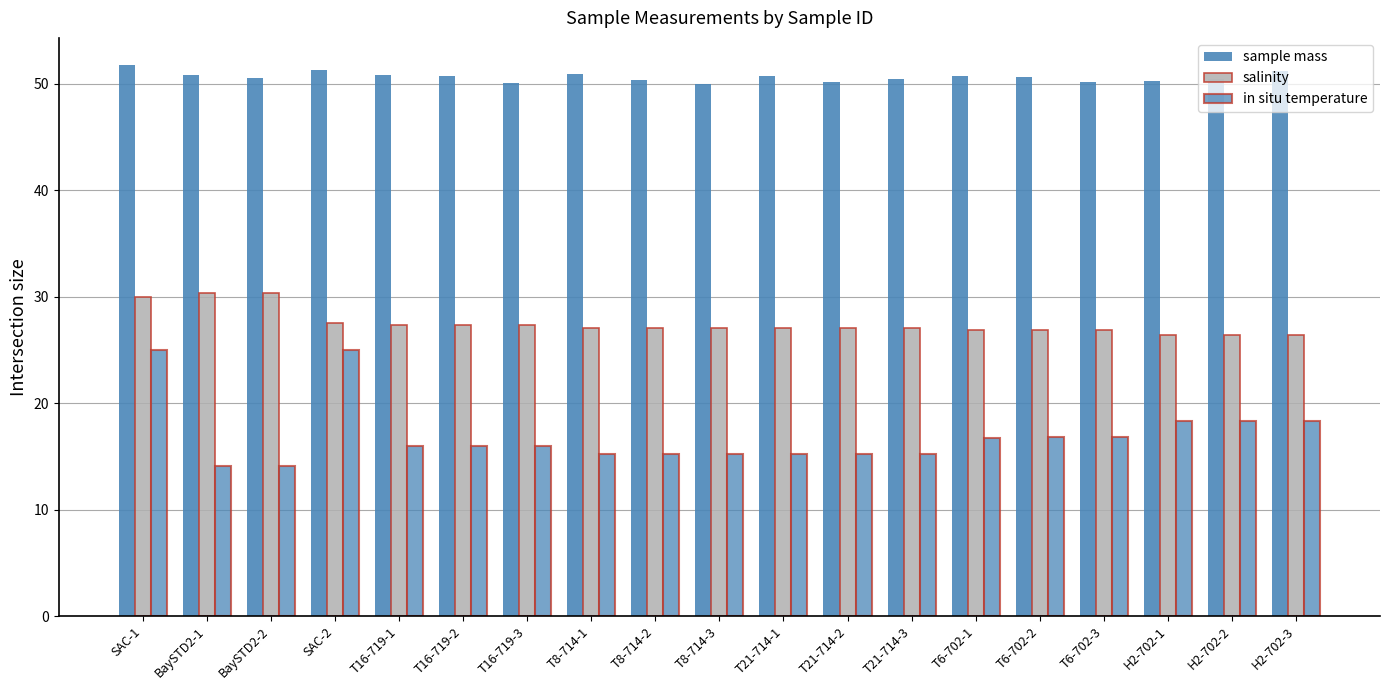

Are the bars horizontal?

No